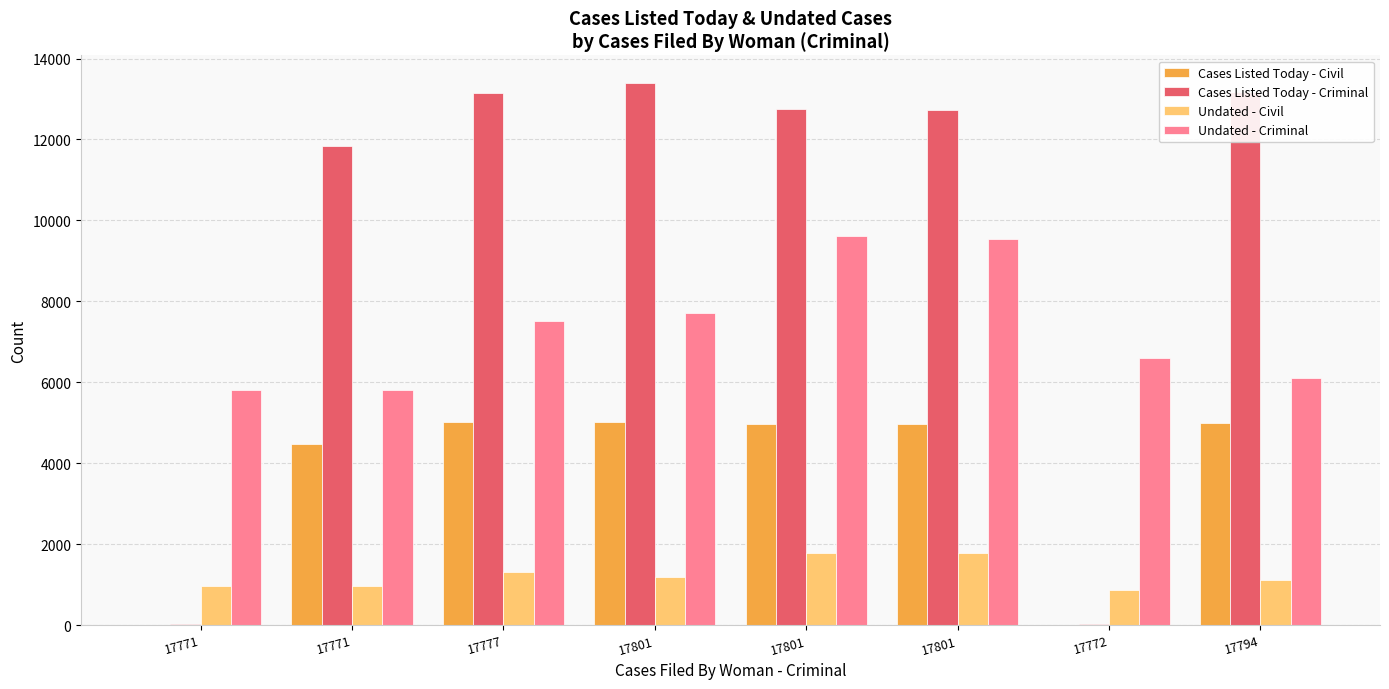

How many groups of bars are there?

8